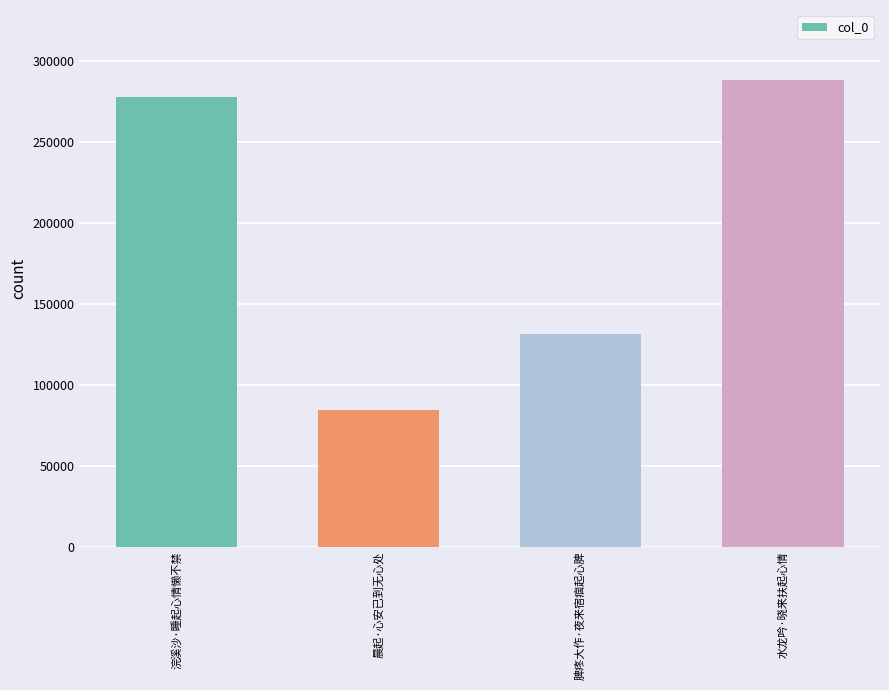

Between 脾疼大作·夜来宿痼起心脾 and 晨起·心安已到无心处, which is larger?

脾疼大作·夜来宿痼起心脾